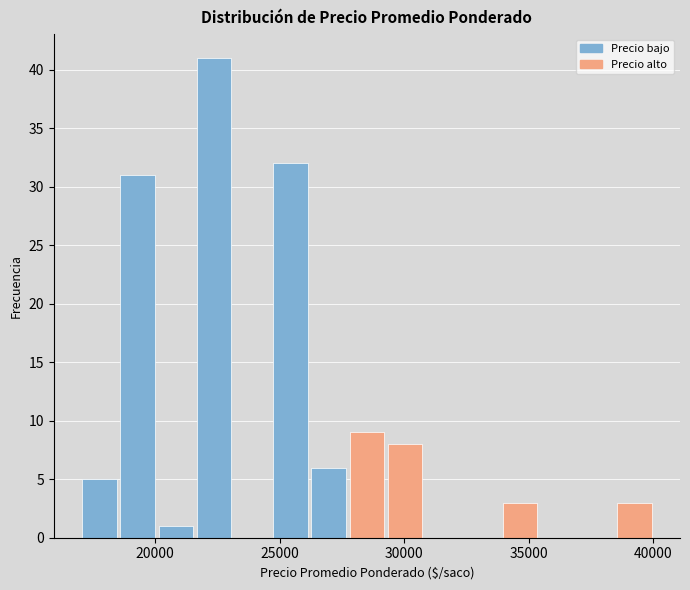

Read against the x-axis, roughly where is the centre of the tallest bar?

22500